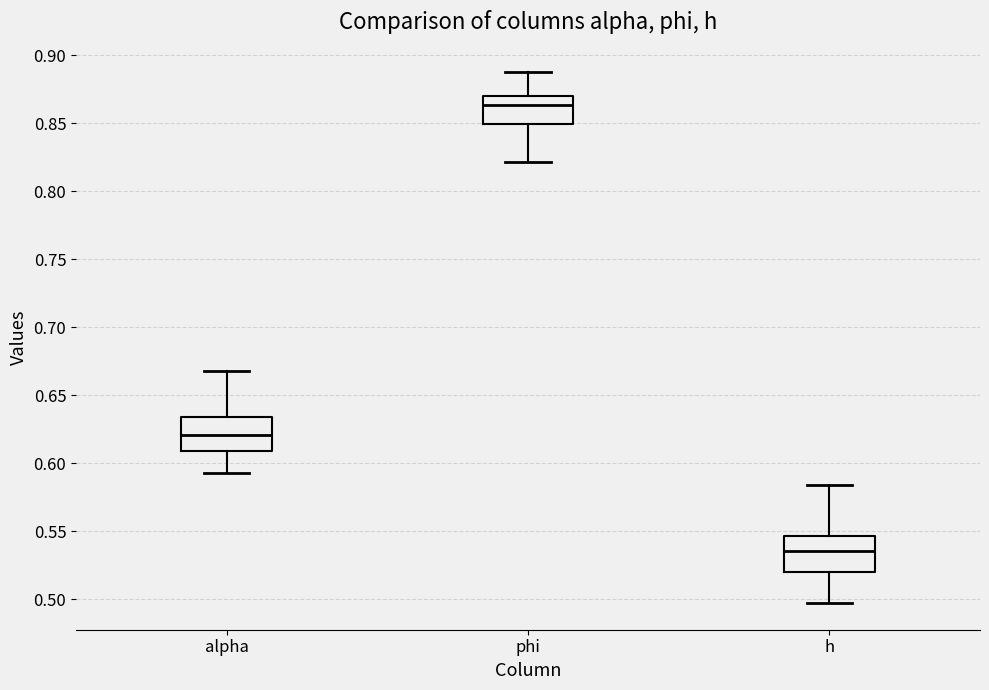

Which box has the lowest median line?

h